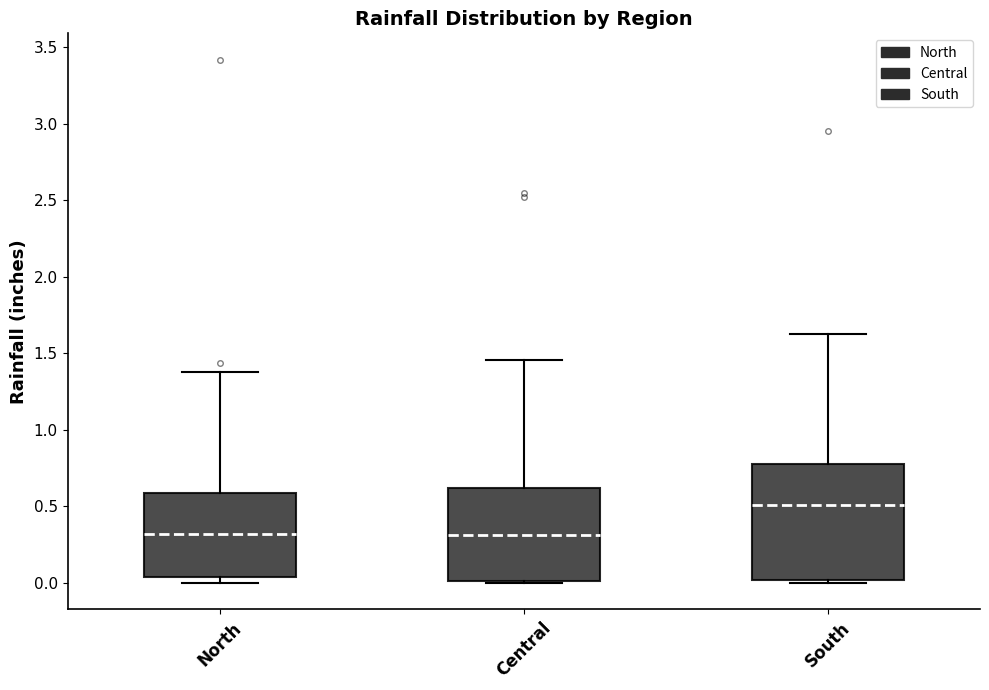

Reading left to right, transcribe this box plot: for each box, give where its median line is, the range the box spans, and where its two whiskers end, as read against the y-axis. The values are not printed on the chart, so give them approximately, as read against the axis.

North: median 0.30, box 0.05 to 0.60, whiskers 0.00 to 1.40
Central: median 0.30, box 0.00 to 0.60, whiskers 0.00 to 1.45
South: median 0.50, box 0.00 to 0.80, whiskers 0.00 (just below the box's lower edge) to 1.65